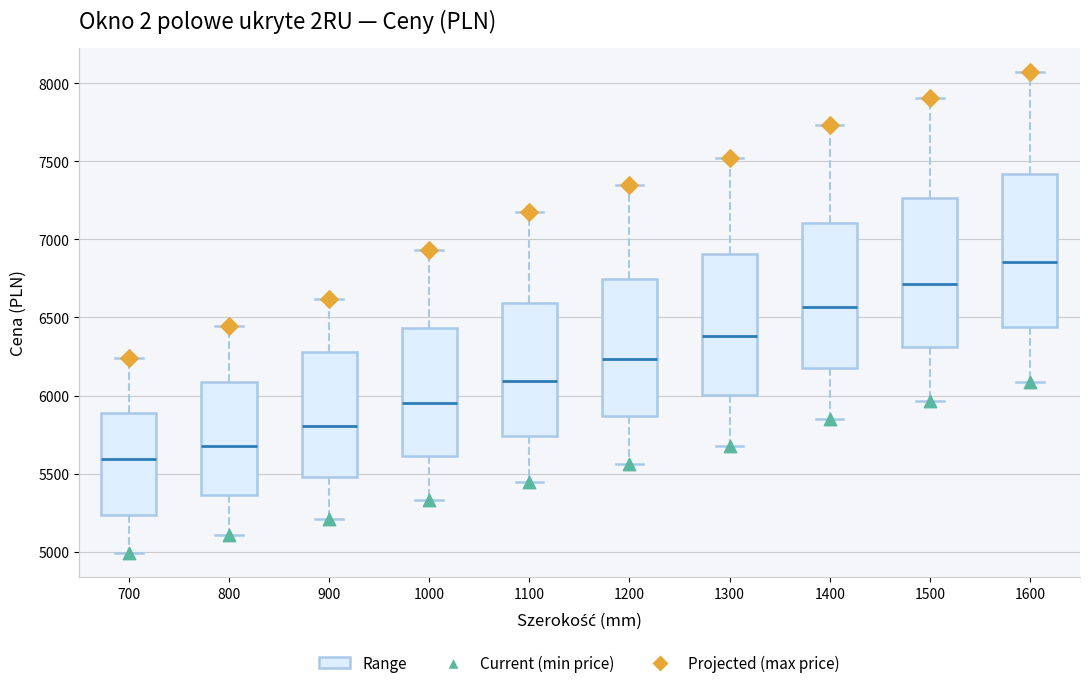

Where does the median line of the box at x = 1100 sit on the y-axis? The values are not printed on the chart, so give them approximately, as read against the axis.

6100